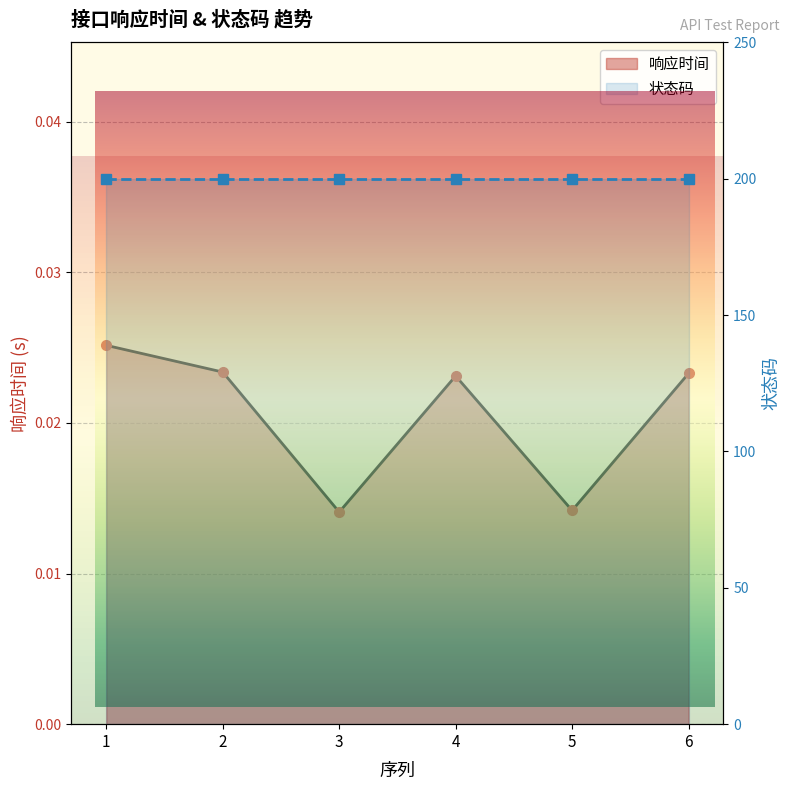

How many interior local peaks (higher than both neighbors) does the data have?

1